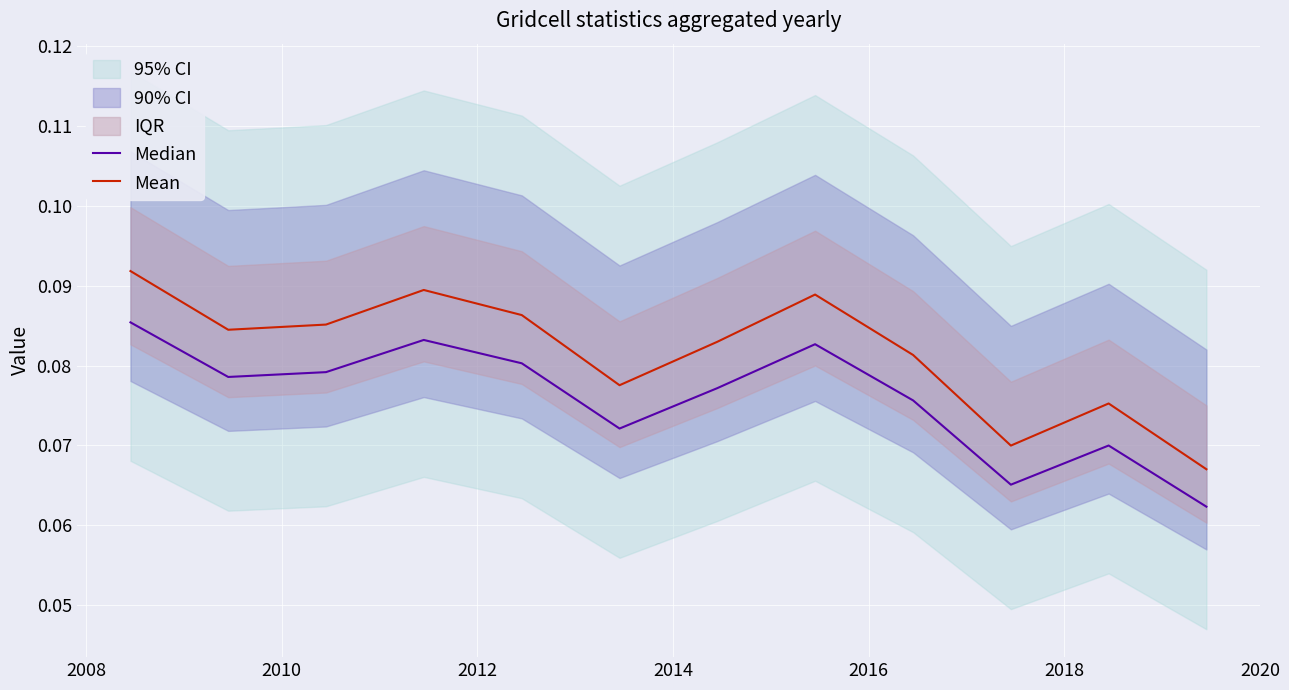

Count the Mean values in the range 0 to 1.

12